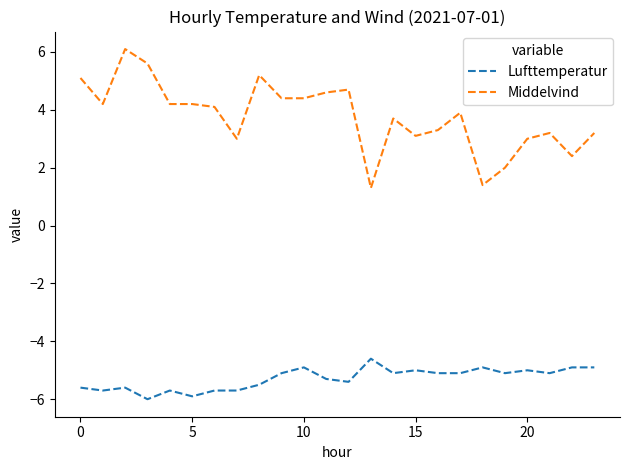

What is the smallest value displayed?

-6.0